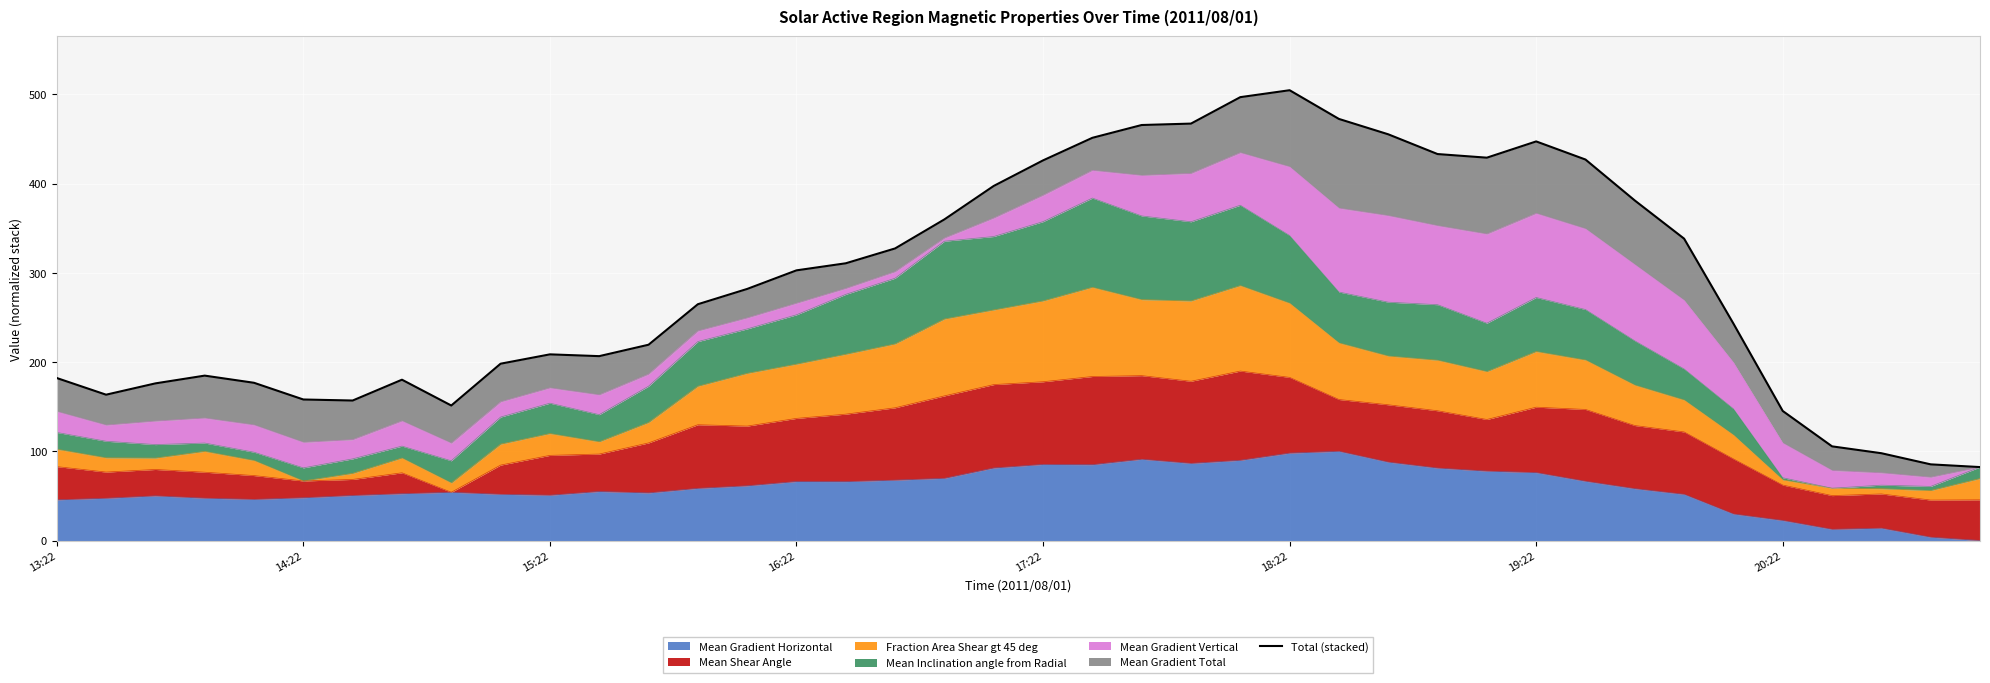

Reading left to right, extract all data points from this chart.

182.1	163.4	176.1	184.8	176.8	158.0	156.9	180.2	151.3	198.2	208.6	206.6	219.4	264.8	282.0	302.8	310.7	327.4	359.9	397.4	426.1	451.4	465.7	467.3	496.9	504.7	472.5	455.3	433.2	429.1	447.3	427.0	381.1	338.3	243.1	145.2	105.5	97.8	85.3	82.3